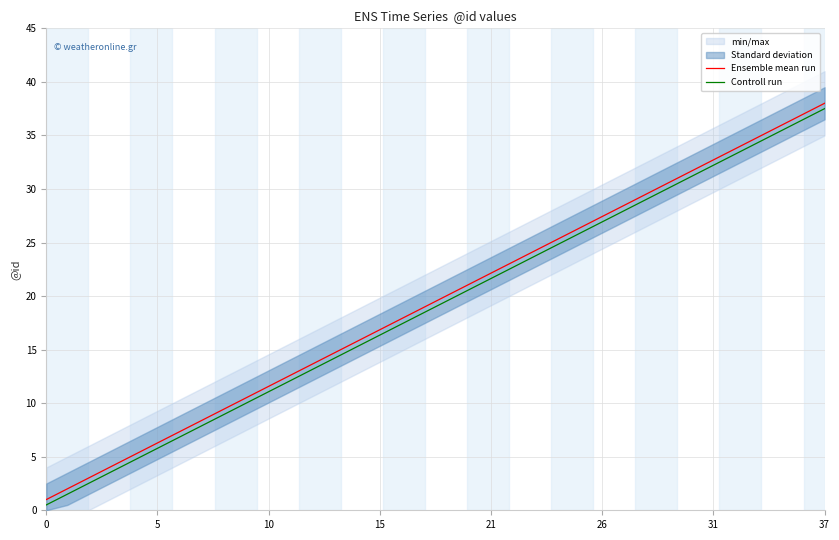

What is the value of the Ensemble mean run point at the 9th from the left?

9.0